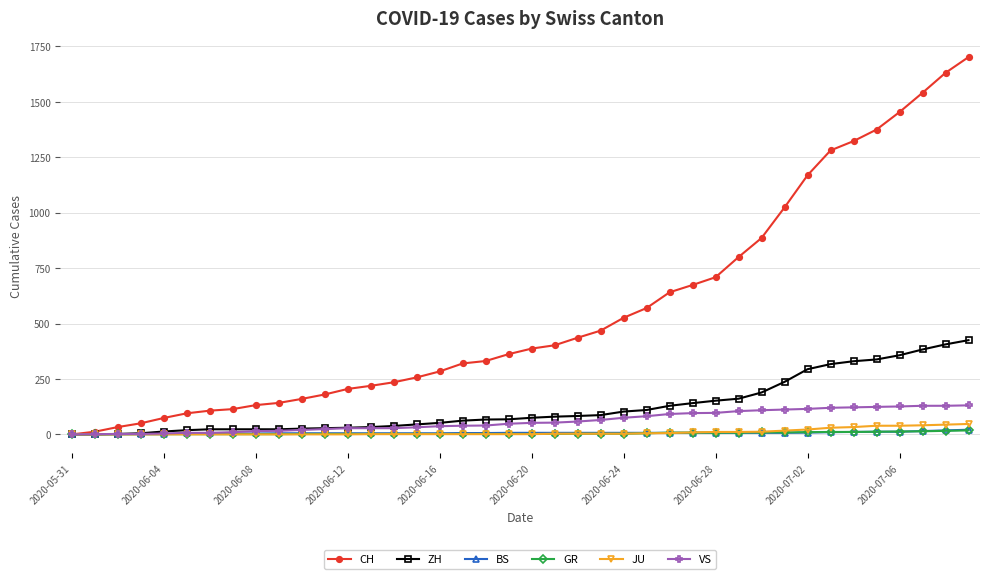

What is the difference between the maximum and minimum values in the JU series?

47